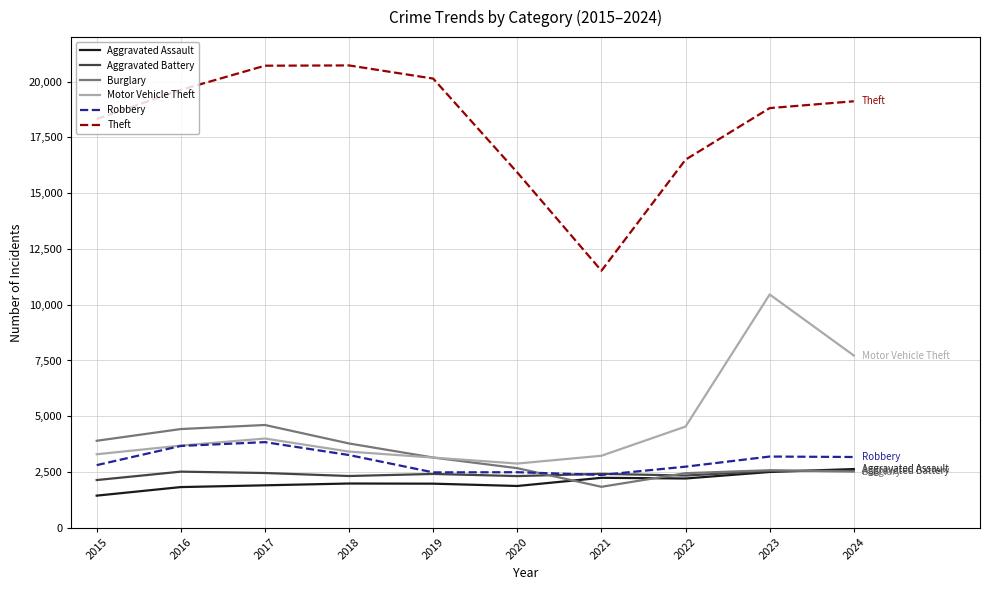

Where is the first local minimum for Burglary?

2021